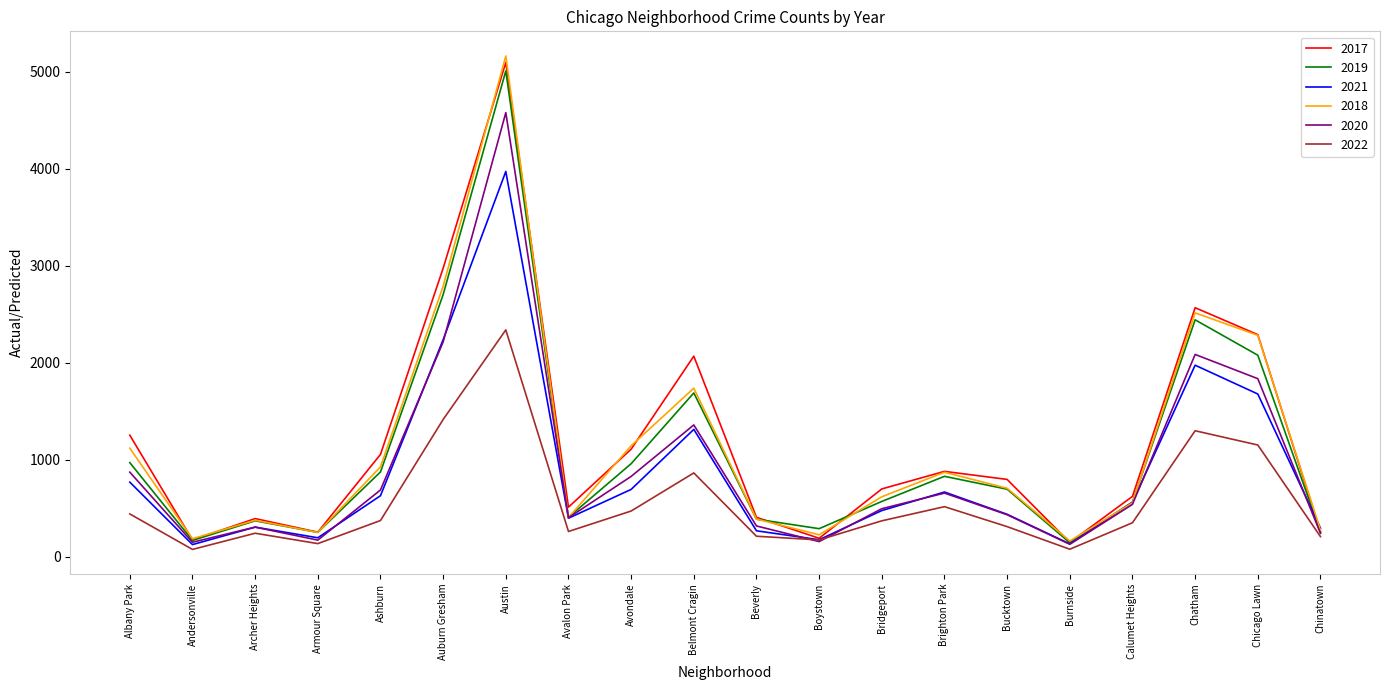

At which category does the chart reach its peak across all series?

Austin